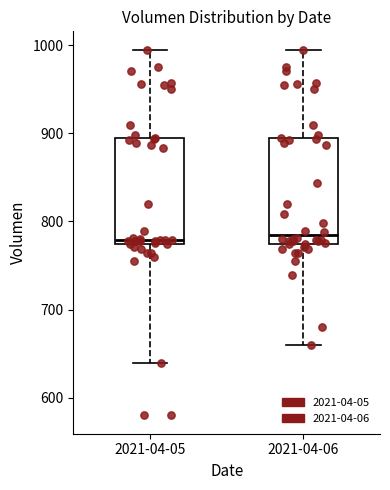

Reading left to right, read every box against the y-axis: the position of its median line, the range the box covers, and the ends of its whiskers. The values are not printed on the chart, so give them approximately, as read against the axis.

2021-04-05: median 780, box 770 to 890, whiskers 640 to 1000
2021-04-06: median 780, box 770 to 890, whiskers 660 to 1000